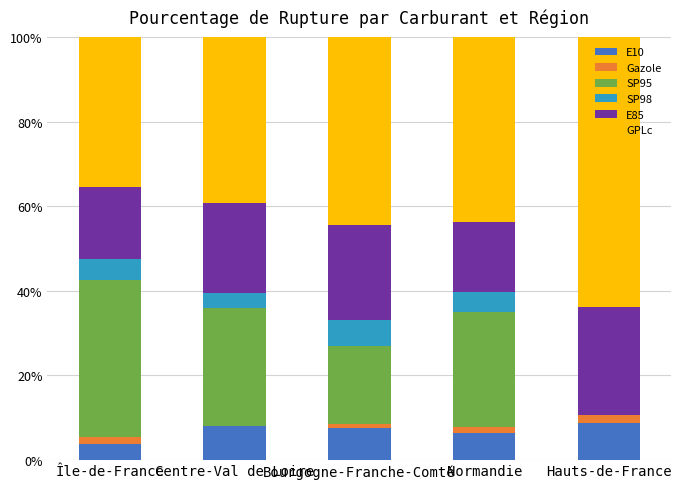

What is the highest value of the E10 series?

8.7